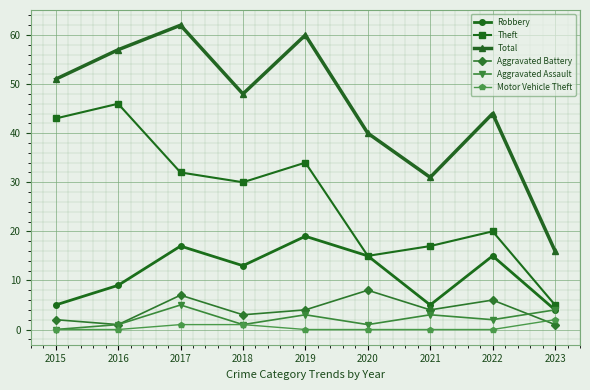

Which series has the widest spread of values?

Total